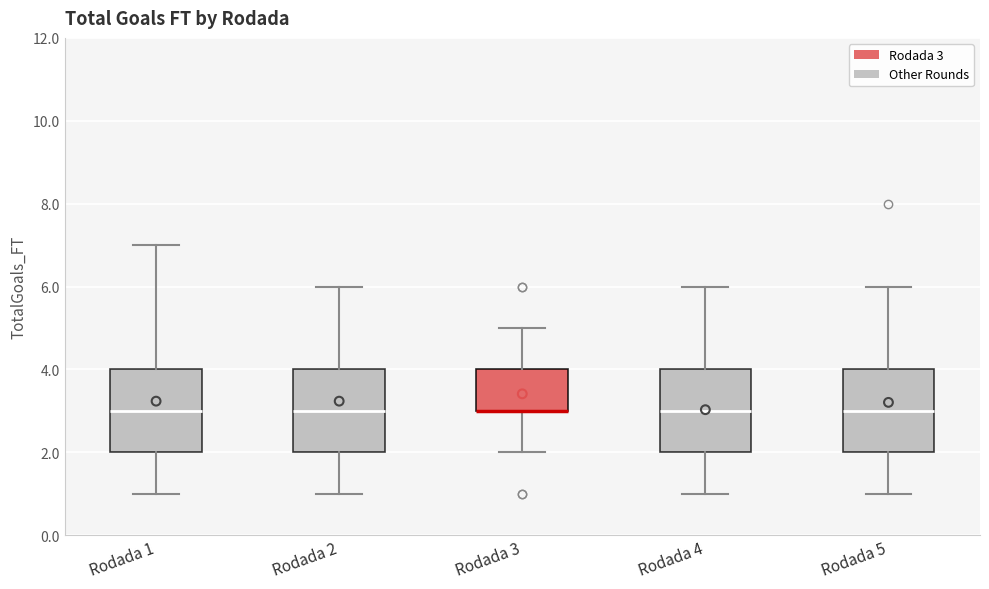

Reading left to right, transcribe this box plot: for each box, give where its median line is, the range the box spans, and where its two whiskers end, as read against the y-axis. The values are not printed on the chart, so give them approximately, as read against the axis.

Rodada 1: median 3, box 2 to 4, whiskers 1 to 7
Rodada 2: median 3, box 2 to 4, whiskers 1 to 6
Rodada 3: median 3 (drawn on the box's lower edge), box 3 to 4, whiskers 2 to 5
Rodada 4: median 3, box 2 to 4, whiskers 1 to 6
Rodada 5: median 3, box 2 to 4, whiskers 1 to 6